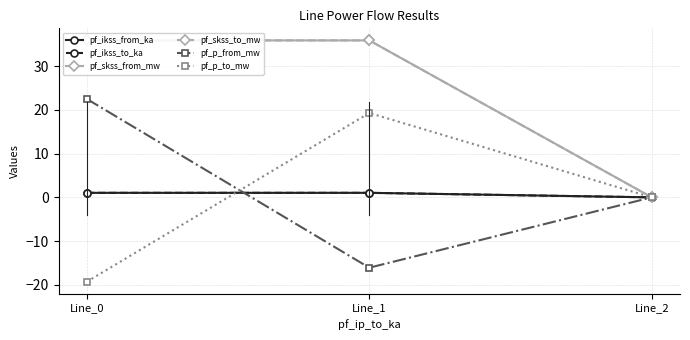

What is the sum of the pf_skss_from_mw values at Line_1 and Line_0?

71.7